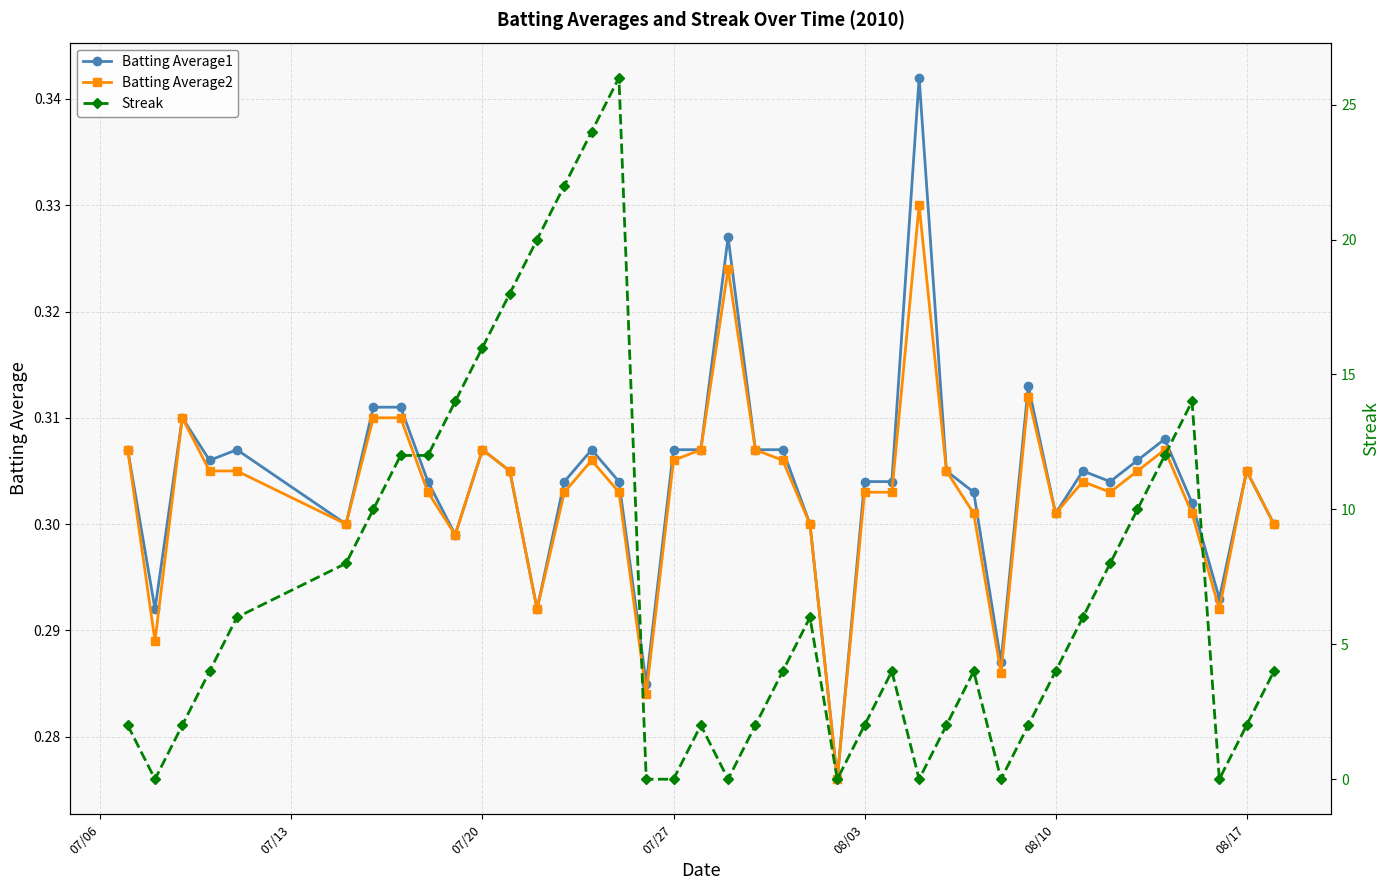

The Batting Average1 series shows 0.1 at 08/17. True or false?

False